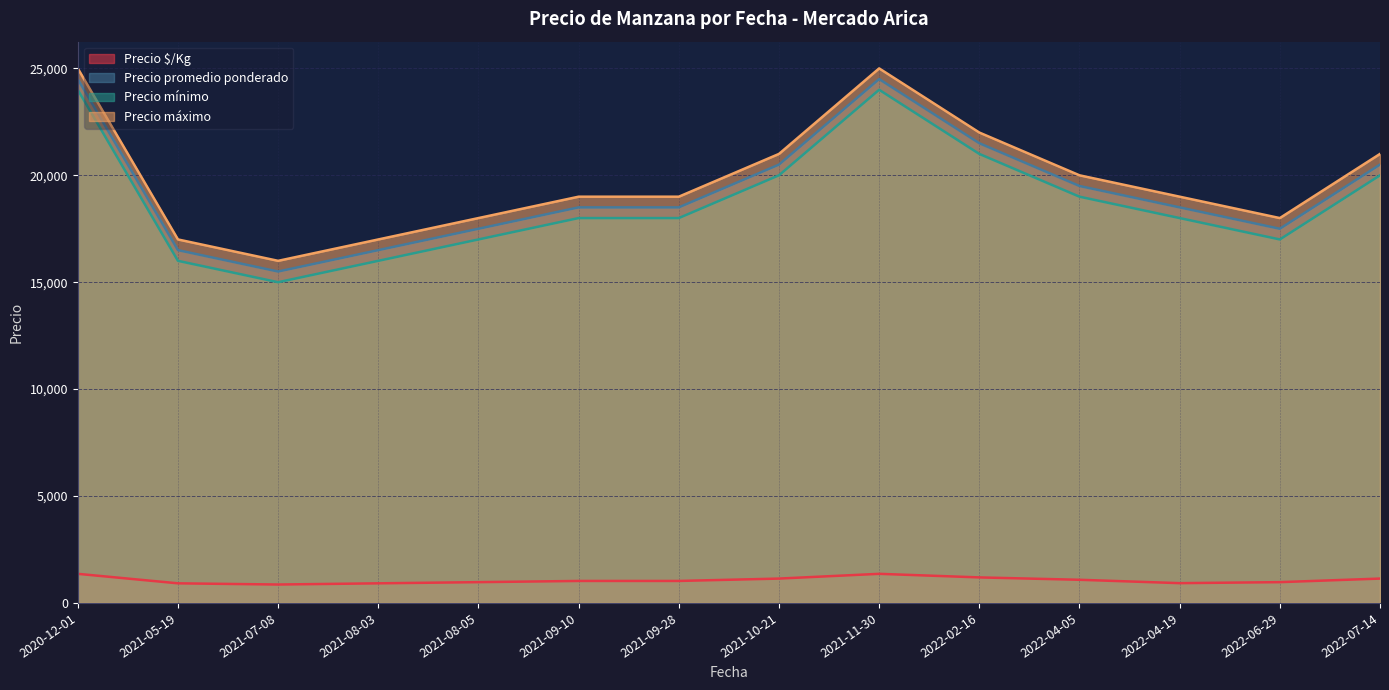

What is the difference between the highest and lowest values at 2022-06-29?

17028